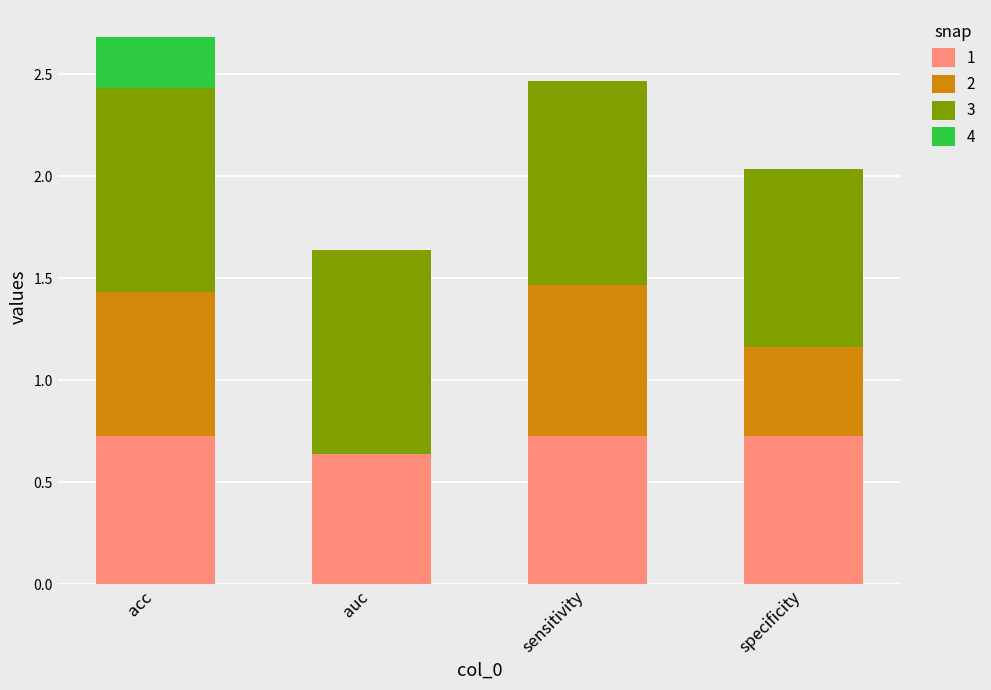

What is the total value across all series at sensitivity?

2.5